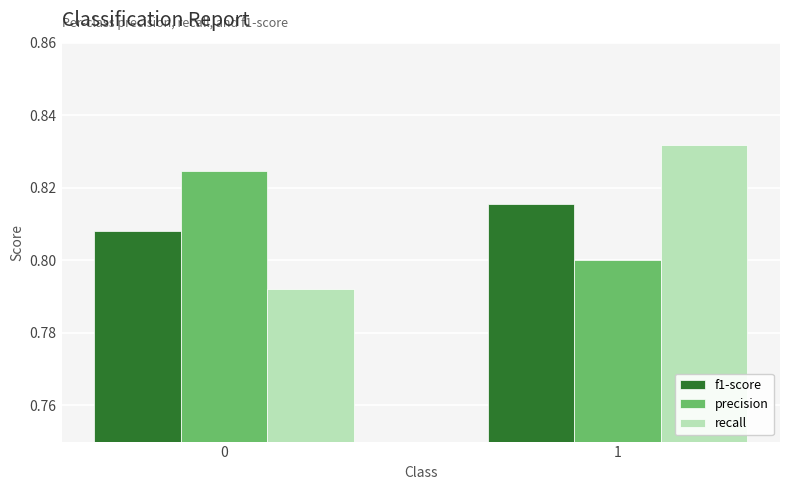

True or false: precision has a value of 1.3 at 1.

False